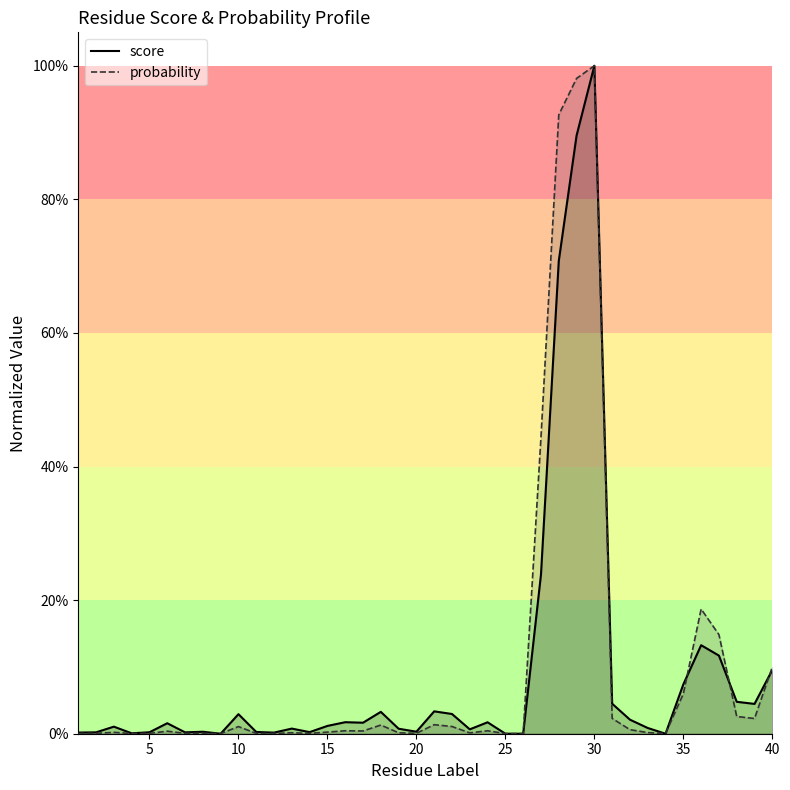

At 6, list the series in order from smallest to largest.

probability, score